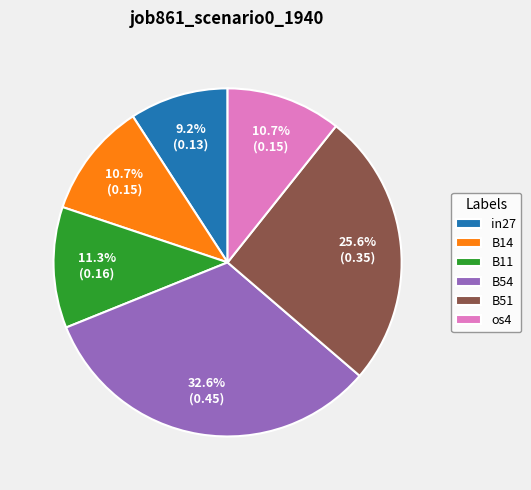

Combined, what portion of the pie is B11 and B54?

43.9%